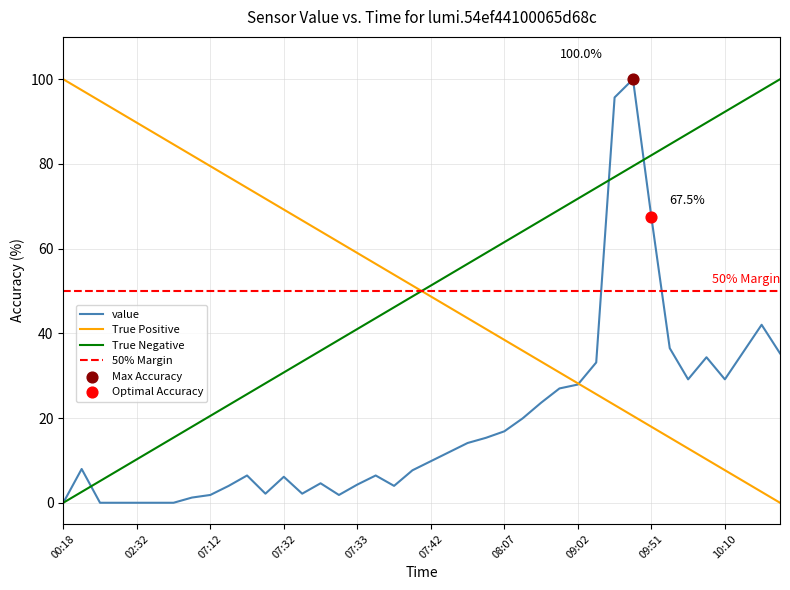

At how many categories does at least one series exceed 91?

6